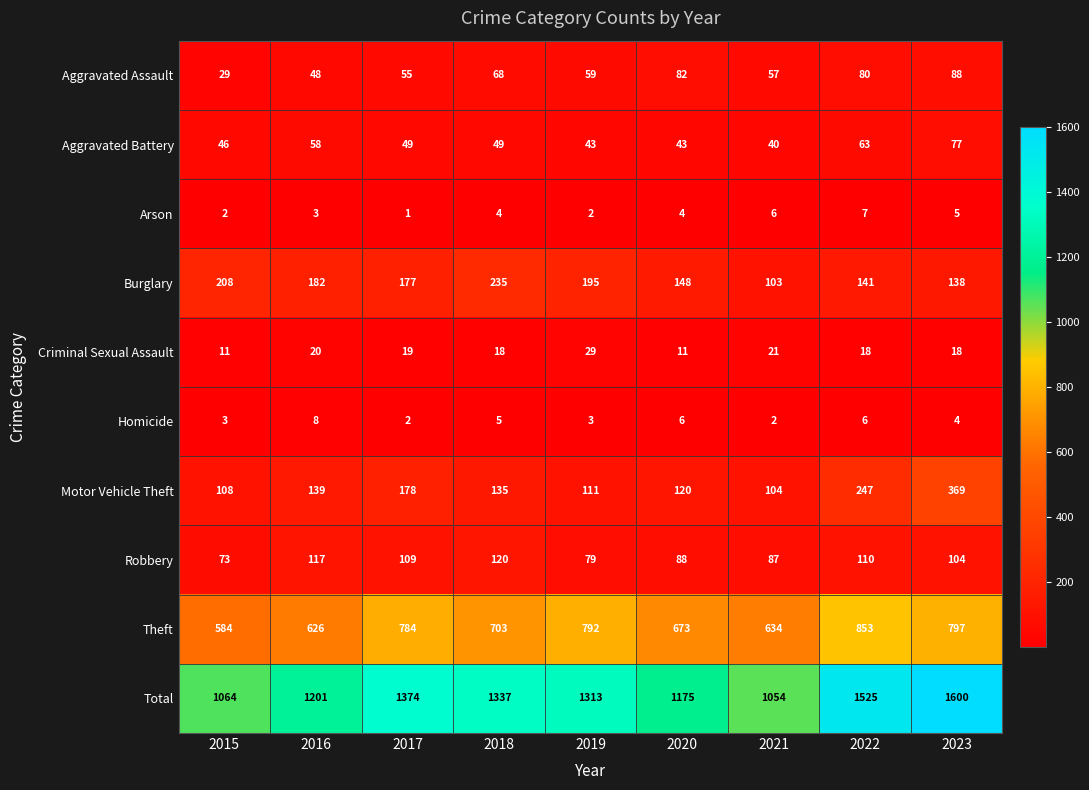

Which label corresponds to the smallest value in the chart?

2017